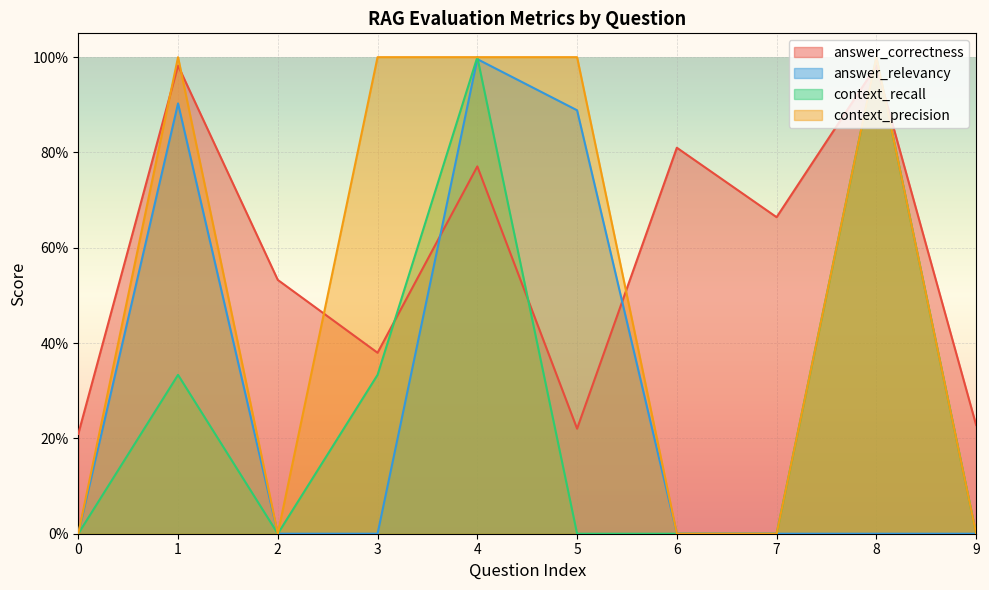

What is the sum of the answer_relevancy values at 4 and 7?

1.0